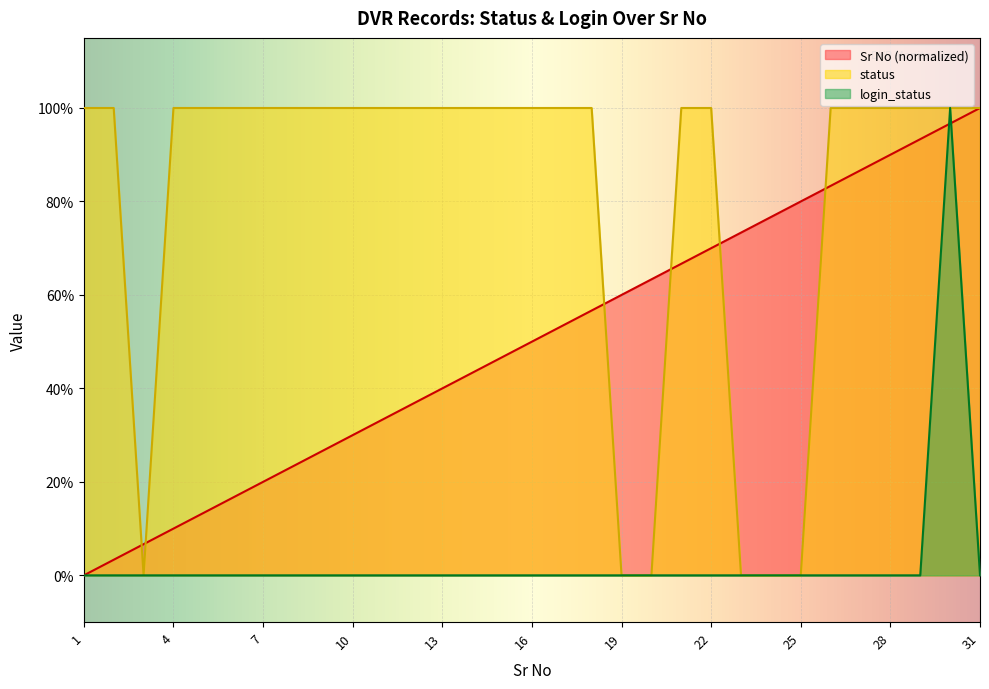

Where is status nearest to the value 0?

3